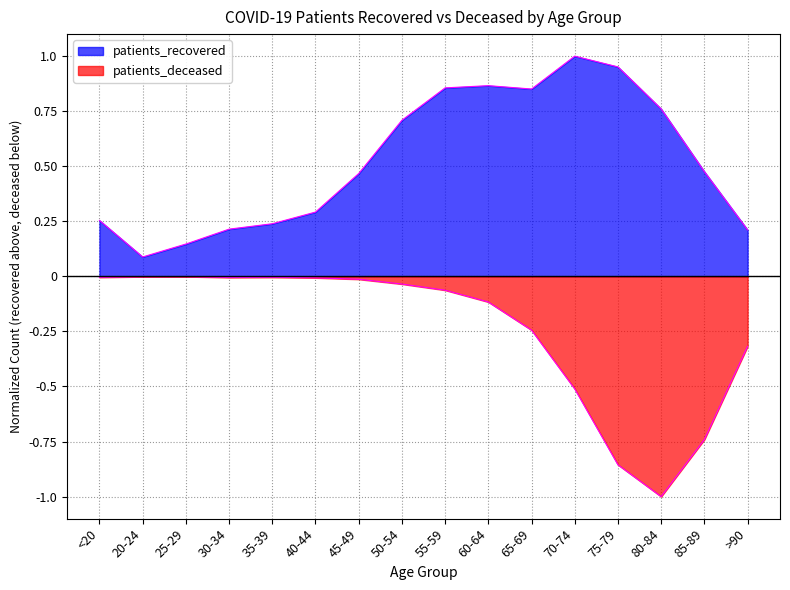

Reading left to right, transcribe all the data shown in this chart.

patients_recovered: 0.3	0.1	0.1	0.2	0.2	0.3	0.5	0.7	0.9	0.9	0.9	1.0	1.0	0.8	0.5	0.2
patients_deceased: -0.0	-0.0	-0.0	-0.0	-0.0	-0.0	-0.0	-0.0	-0.1	-0.1	-0.2	-0.5	-0.9	-1.0	-0.7	-0.3